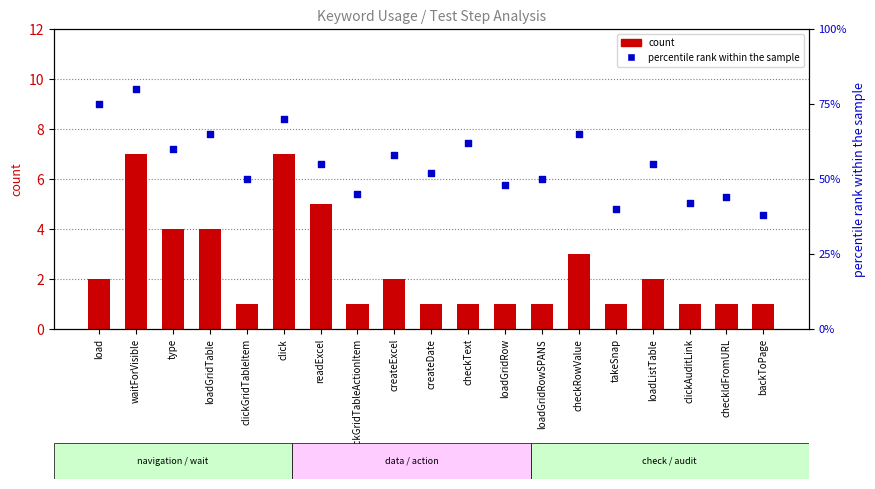

Which series contains the lowest Y value?

count